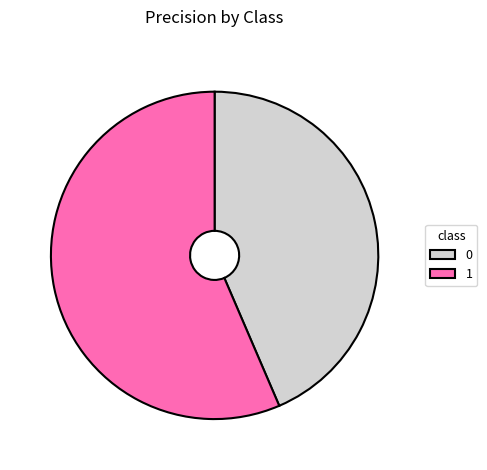

Combined, do 0 and 1 account for over 50%?

Yes